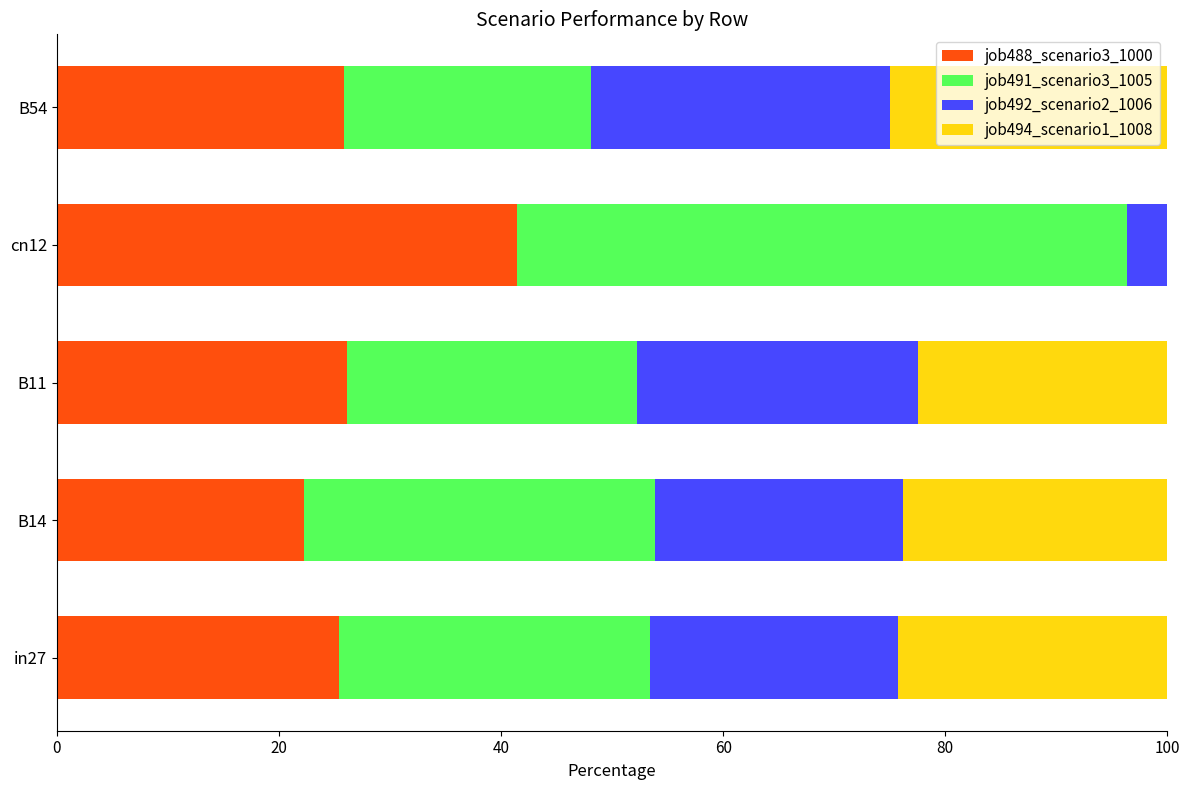

What are all the series names shown in the legend?

job488_scenario3_1000, job491_scenario3_1005, job492_scenario2_1006, job494_scenario1_1008